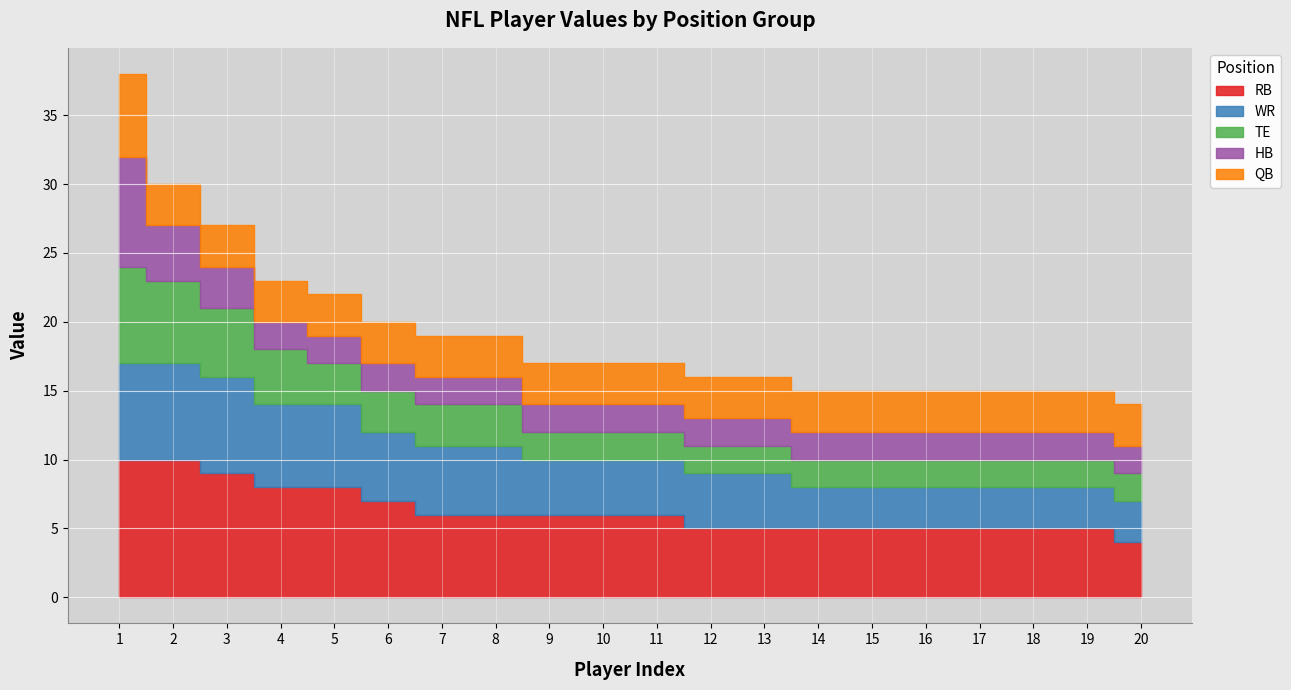

The QB series shows 3 at 8. True or false?

True